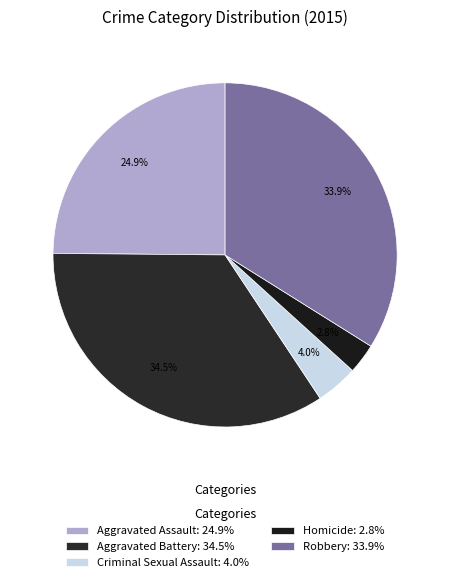

Does any single category account for the majority?

No